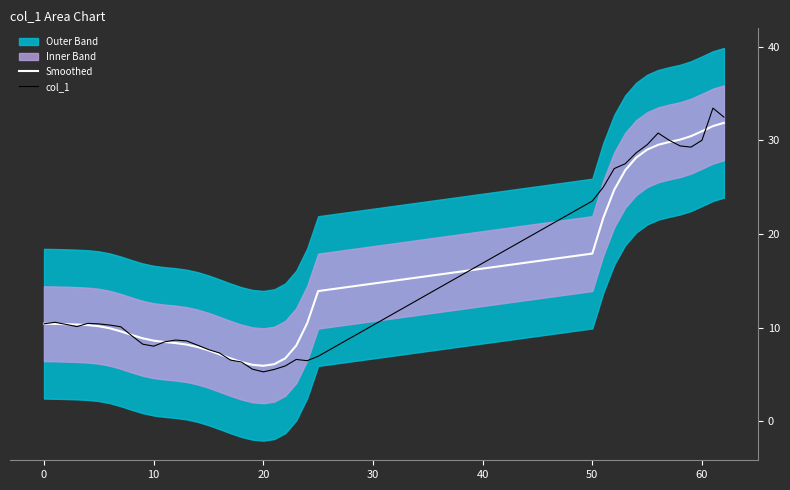

Which label corresponds to the smallest value in the chart?

20